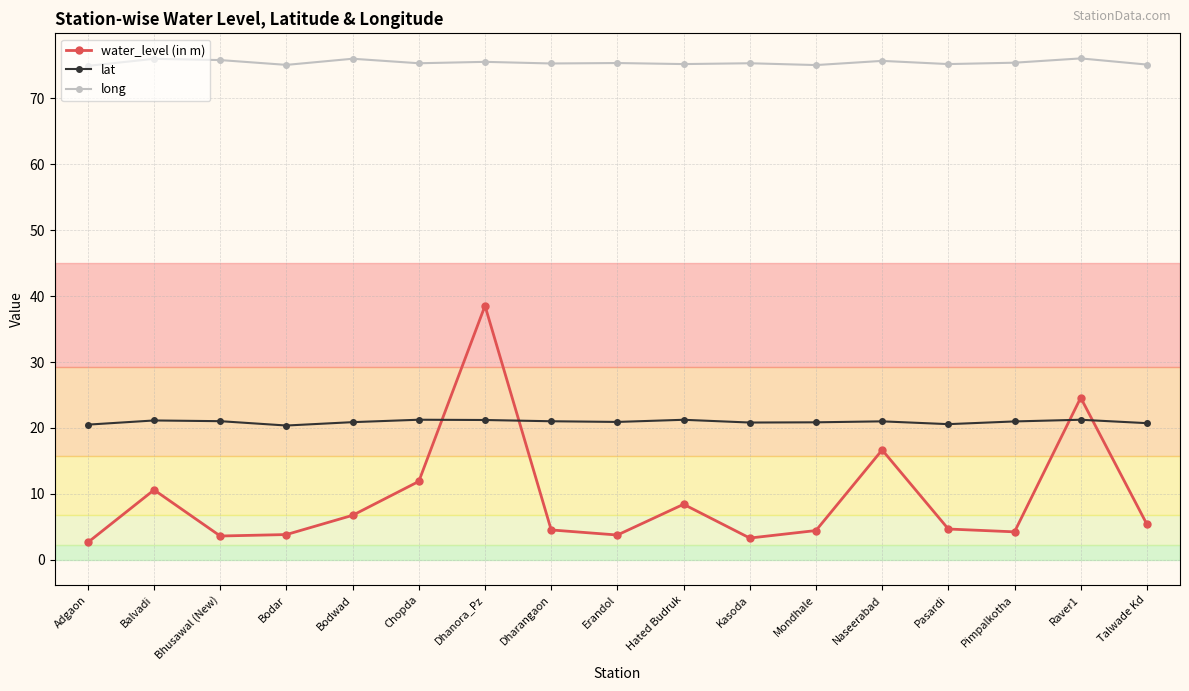

The lat series shows 29.2 at Dharangaon. True or false?

False